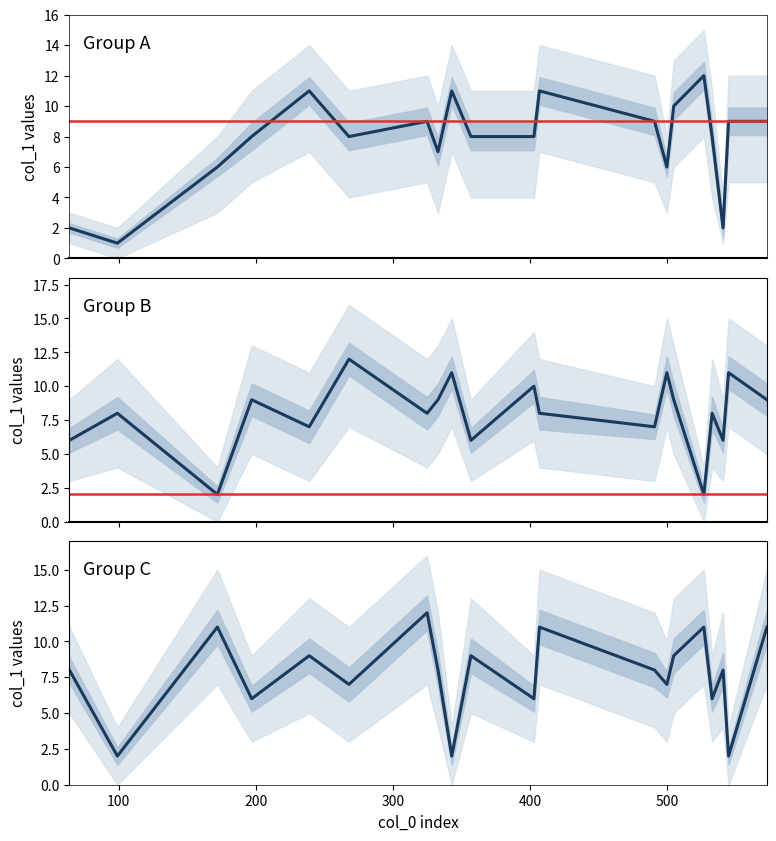

True or false: col_1_lower has a value of 3 at 527.

False